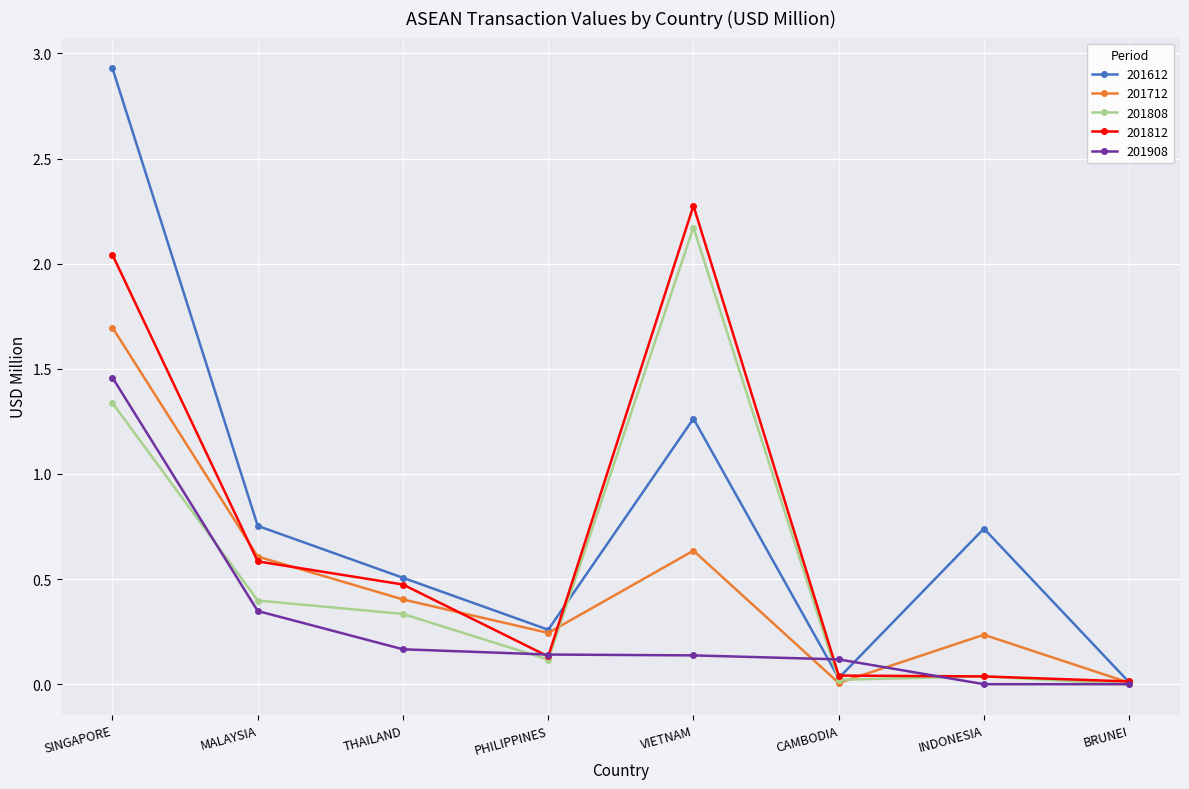

Which series has the largest range (max minus min)?

201612